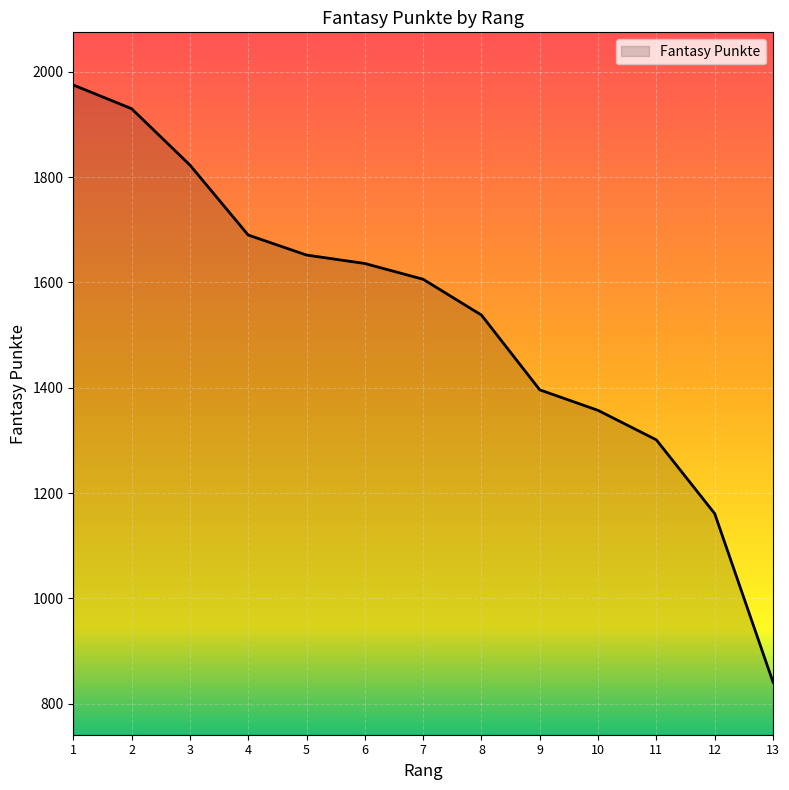

Between 7 and 1, which is larger?

1